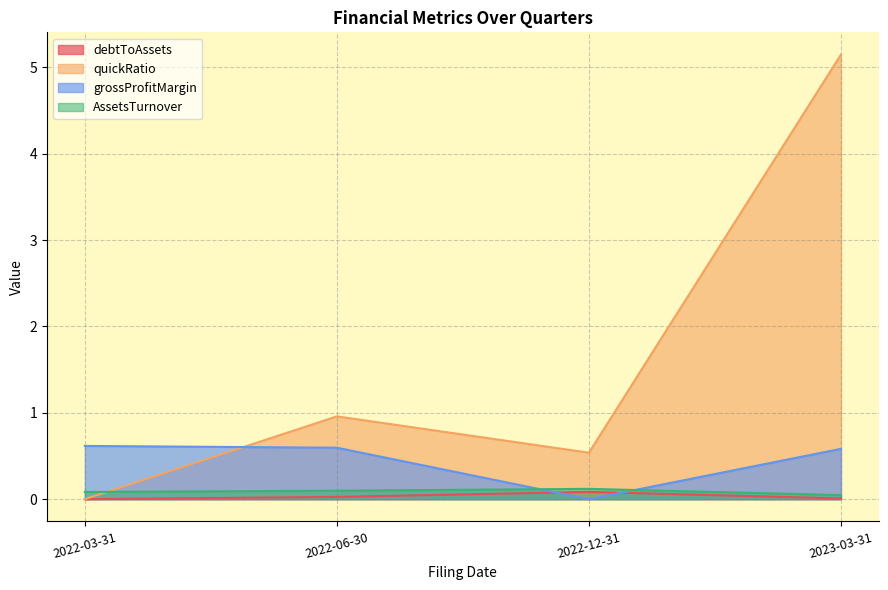

What is the highest value of the quickRatio series?

5.1